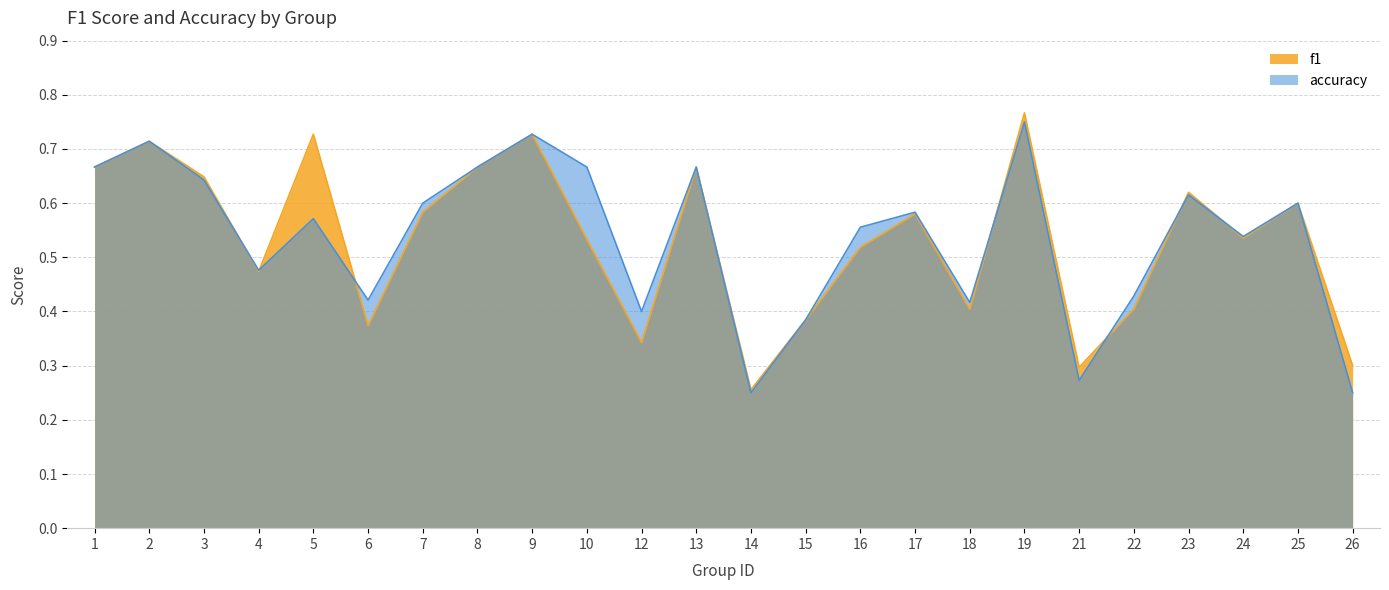

What is the value of the f1 point at the 12th from the left?

0.7